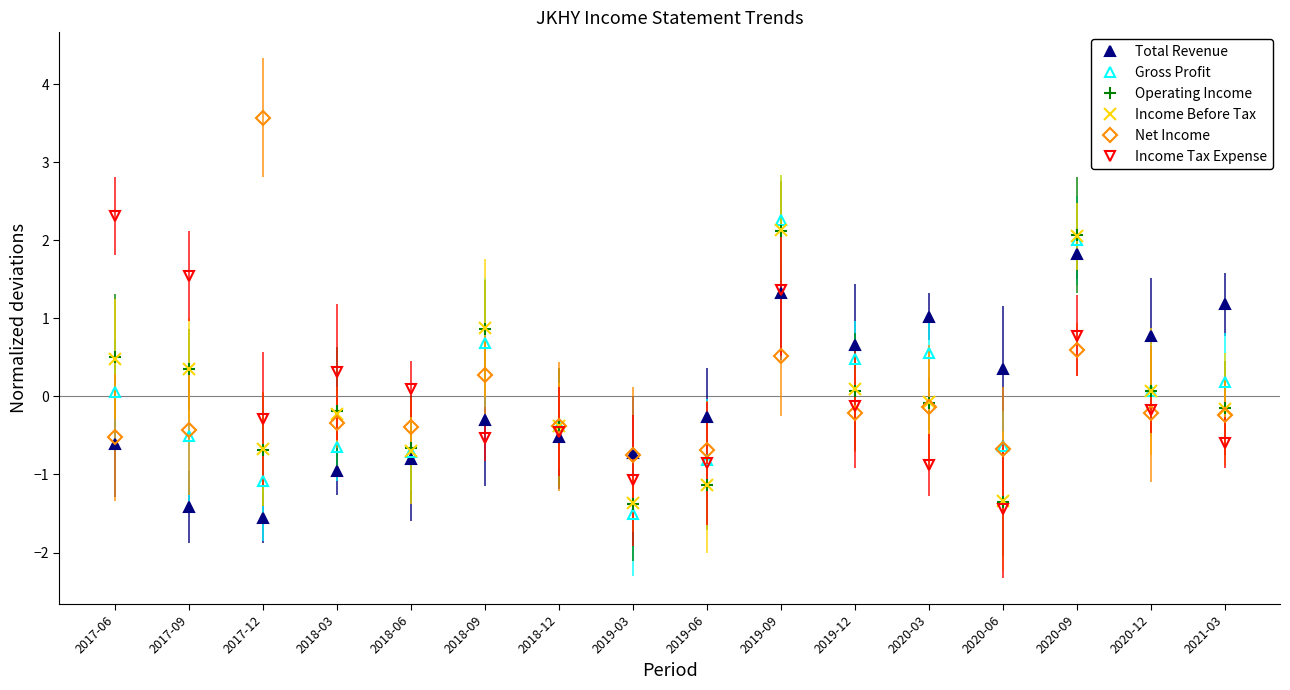

List the series in order of their peak value, highest first.

Net Income, Income Tax Expense, Gross Profit, Income Before Tax, Operating Income, Total Revenue